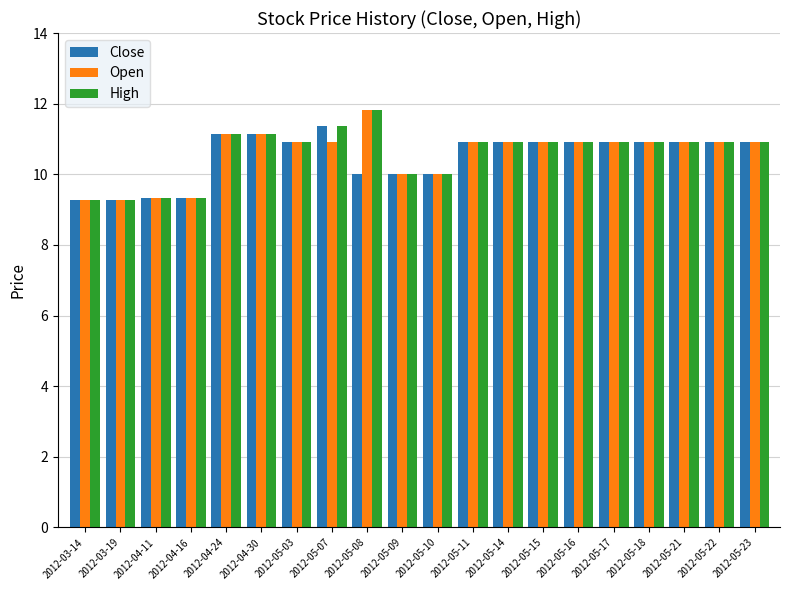

What is the sum of all Close values?

209.9